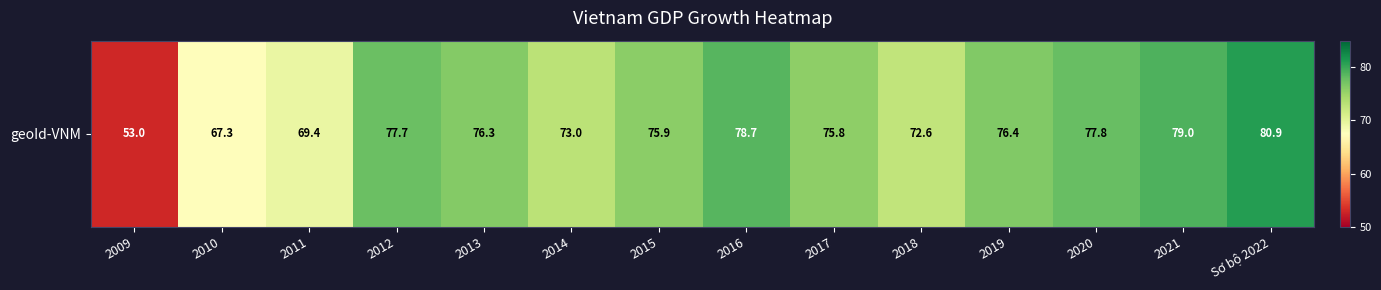

Where does the data first go above 76?

2012